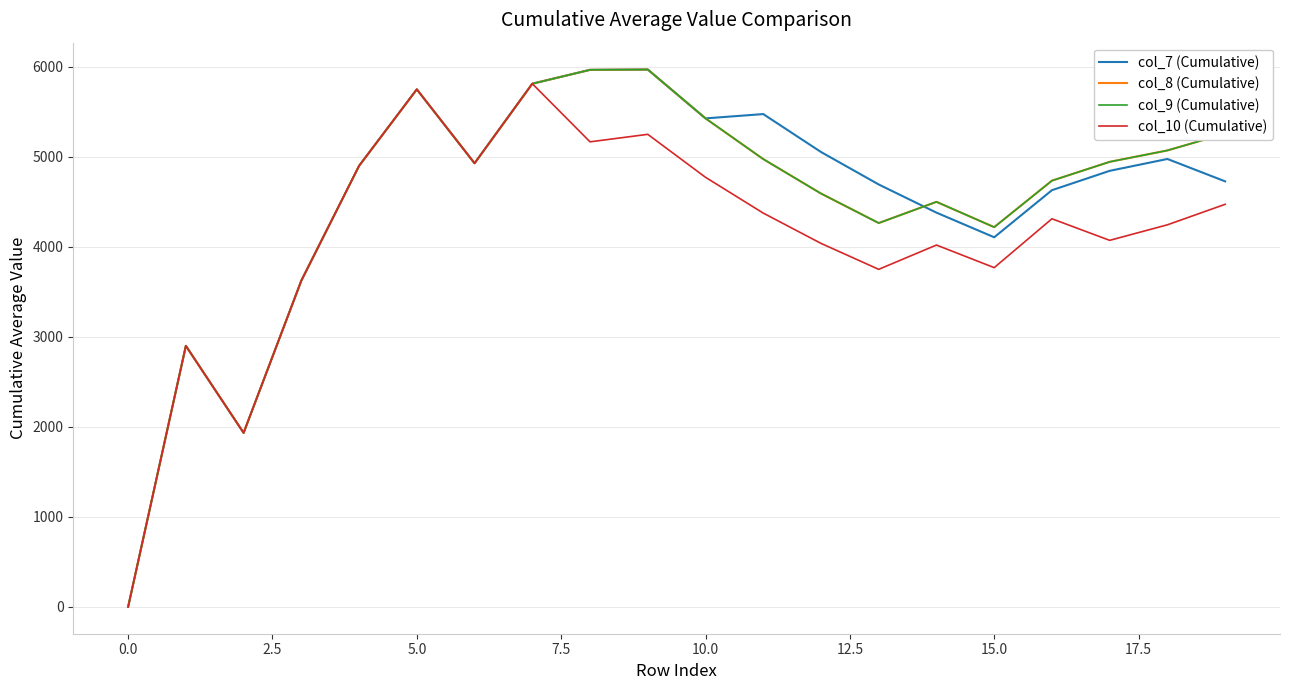

Does the chart display data point markers on the line(s)?

No